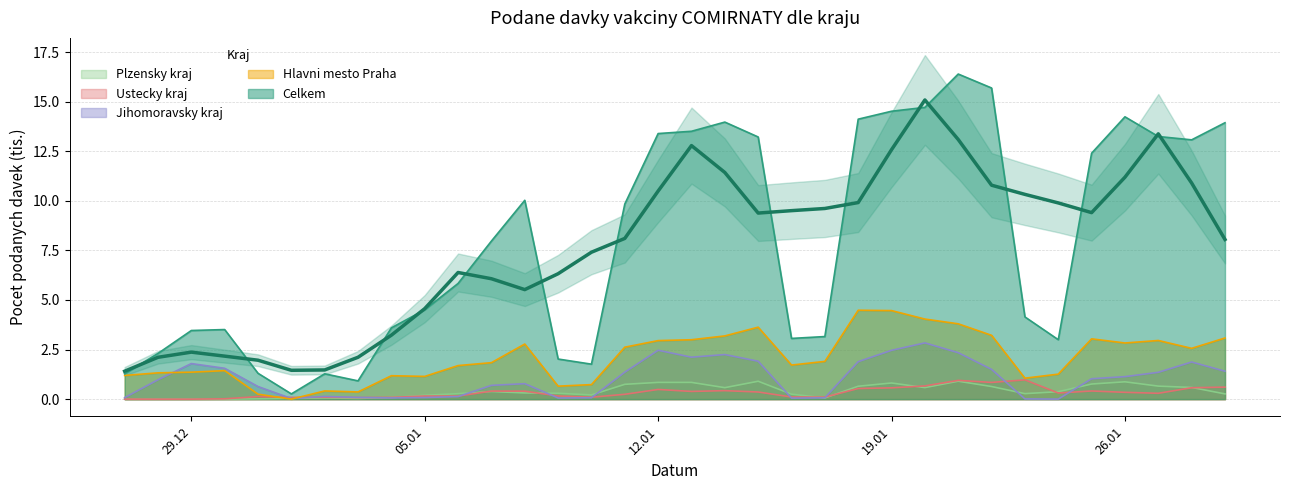

What is the maximum value for Hlavni_mesto_Praha?

4.5